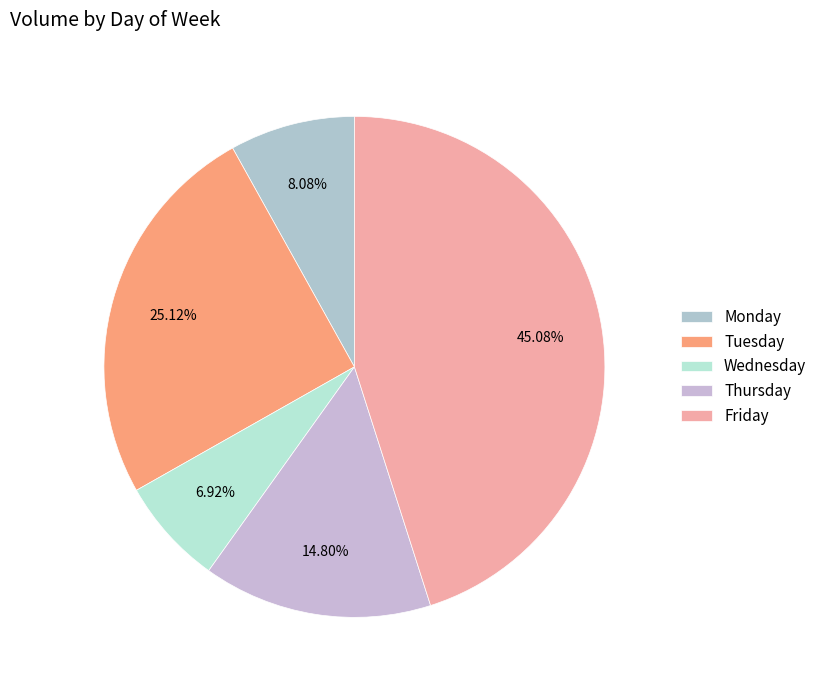

Approximately how many times larger is the value at Wednesday compared to Friday?

0.2